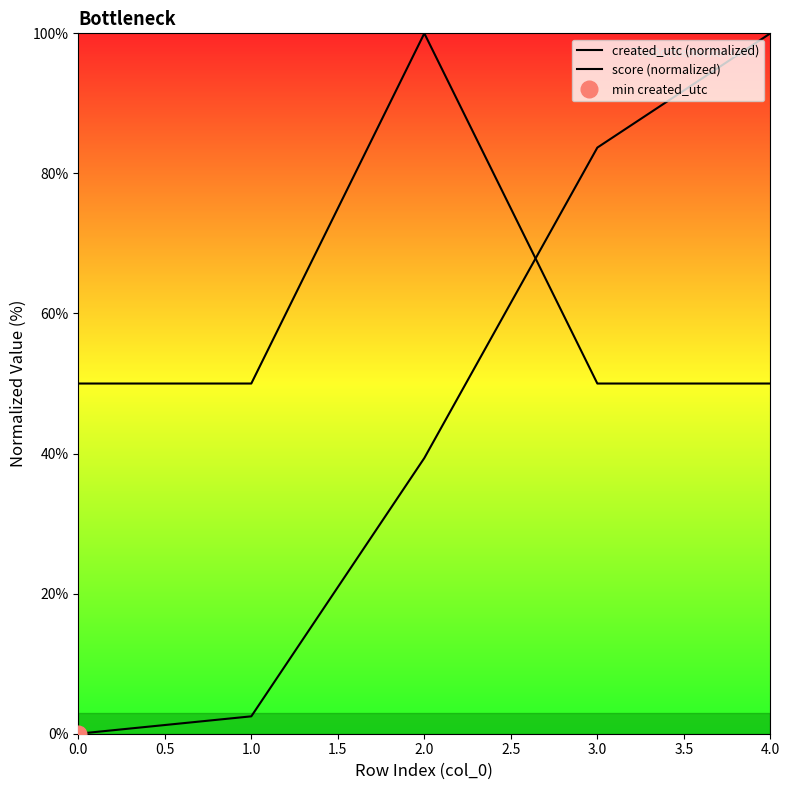

Reading left to right, what are all the values shown in this chart?

created_utc (normalized): 0.0	2.5	39.4	83.7	100.0
score (normalized): 50.0	50.0	100.0	50.0	50.0